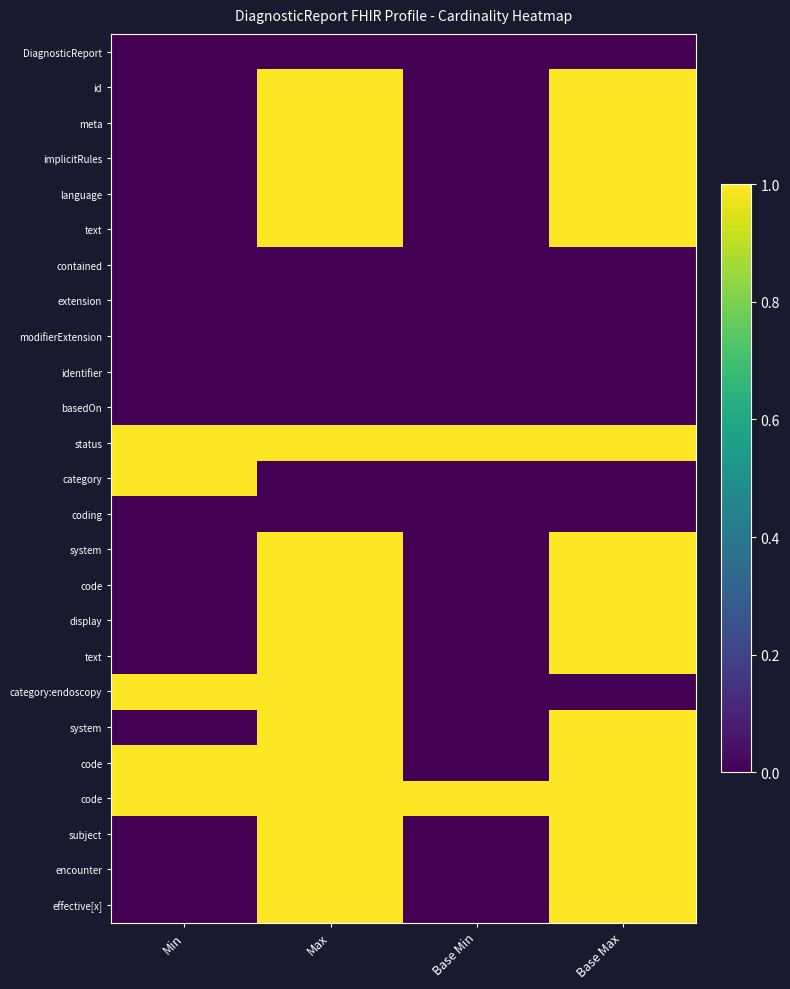

What is the total value across all series at Min?

5.0